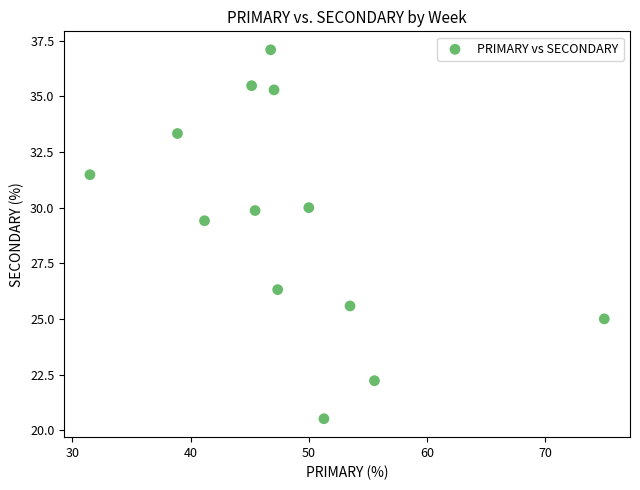

What is the range of Y values (max minus min)?

16.6